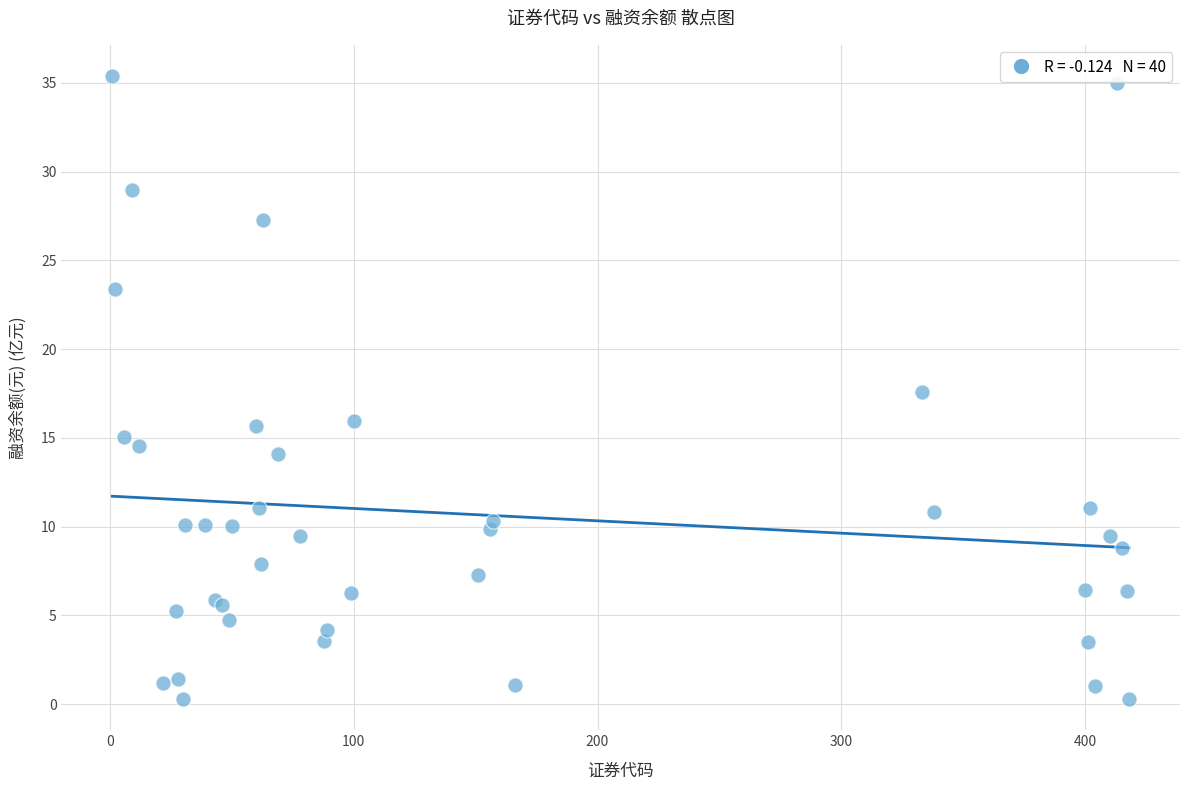

What Y value in the scatter plot is closest to 17?

17.6